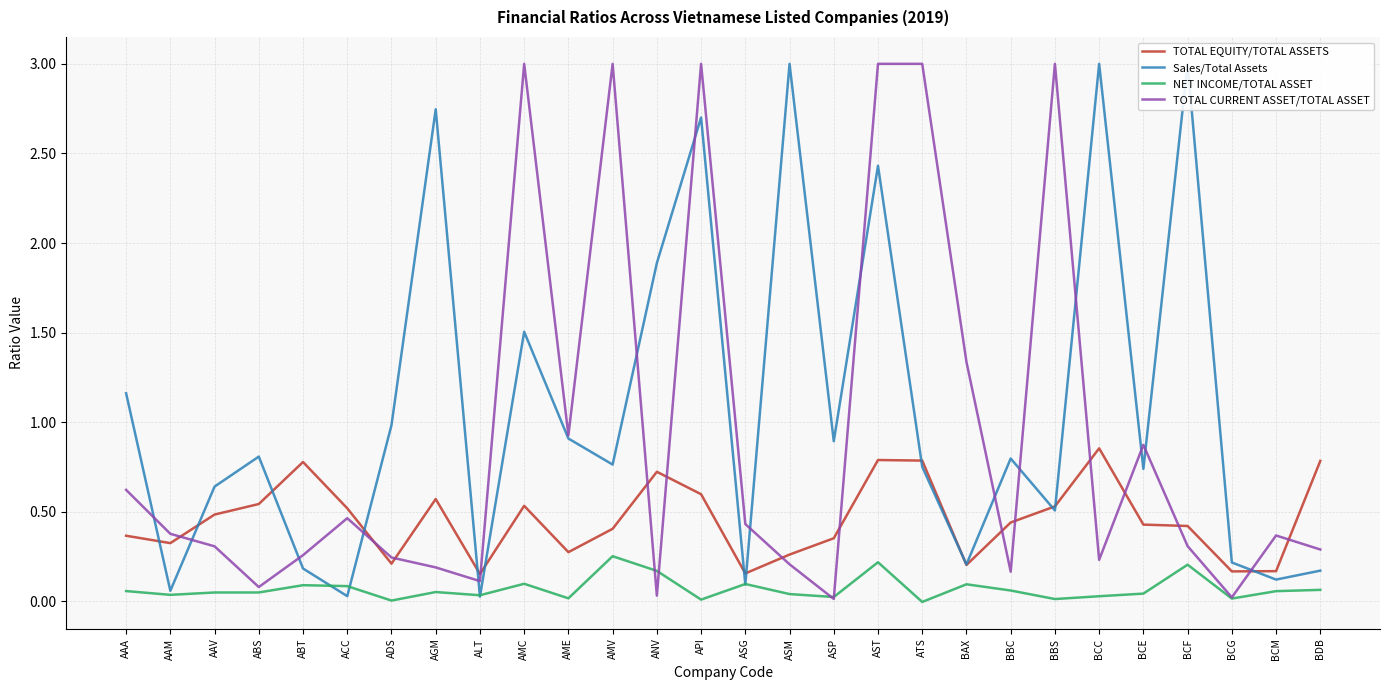

Where is the first local minimum for TOTAL CURRENT ASSET/TOTAL ASSET?

ABS